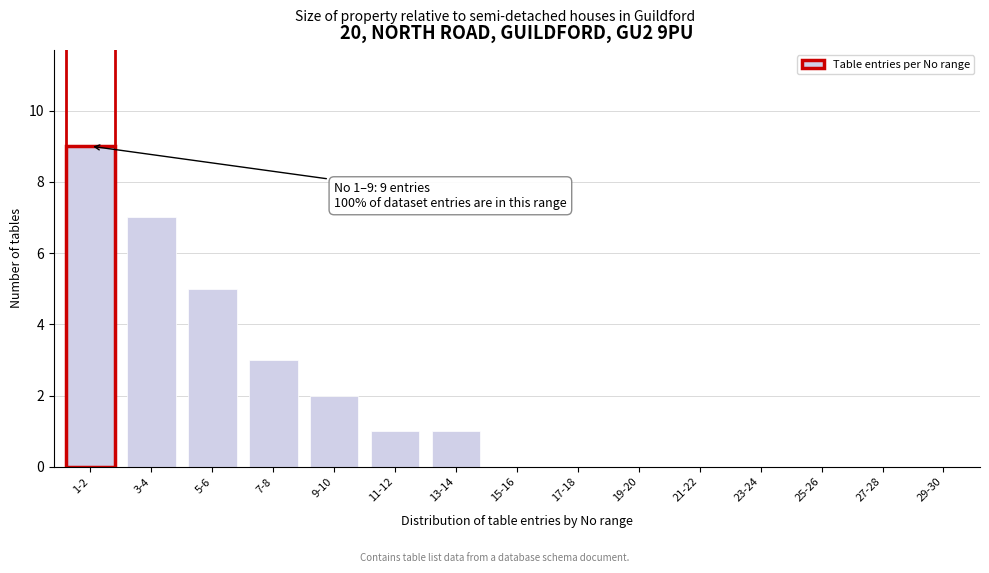

Reading left to right, transcribe all the data shown in this chart.

1-2=9	3-4=7	5-6=5	7-8=3	9-10=2	11-12=1	13-14=1	15-16=0	17-18=0	19-20=0	21-22=0	23-24=0	25-26=0	27-28=0	29-30=0